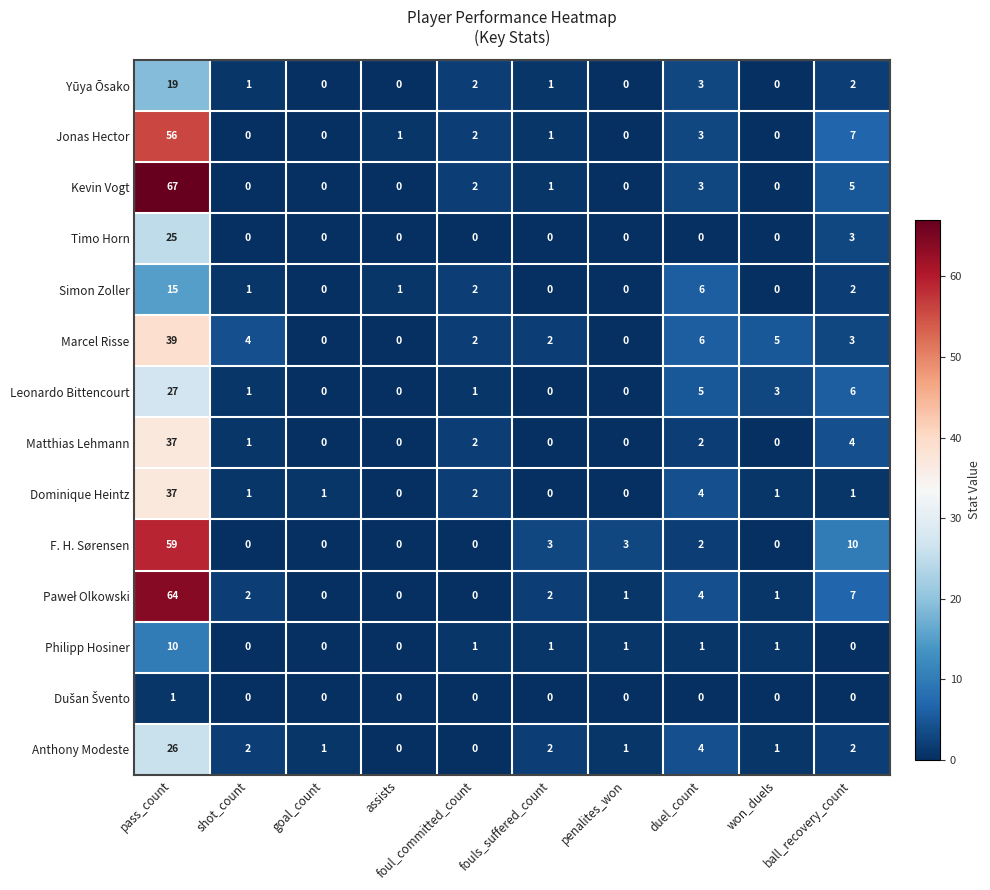

At how many categories does at least one series exceed 0?

10